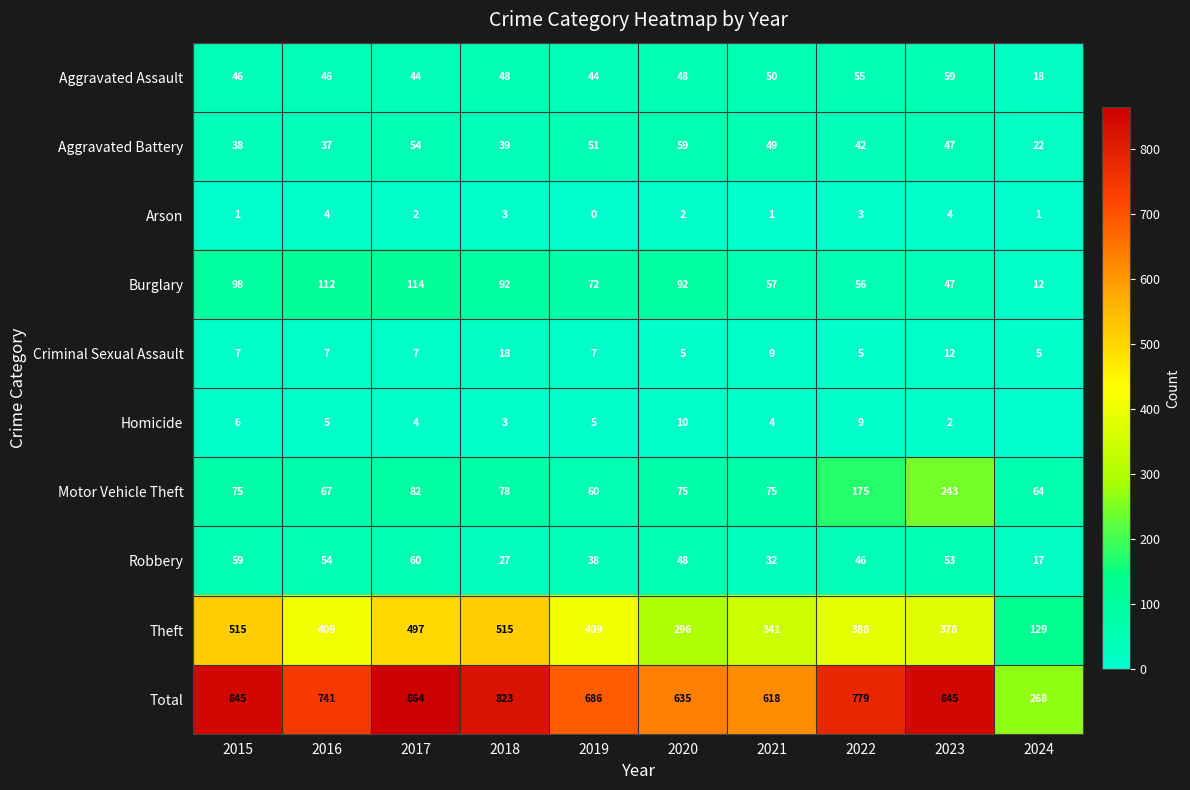

What is the sum of all Aggravated Battery values?

438